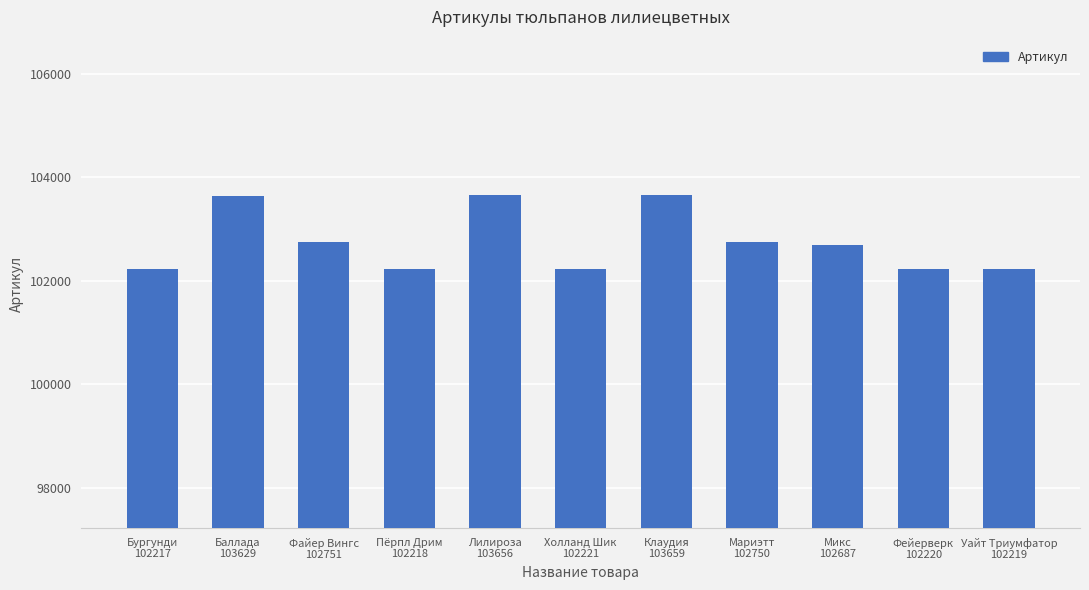

What is the value of the 7th bar from the left?

103659